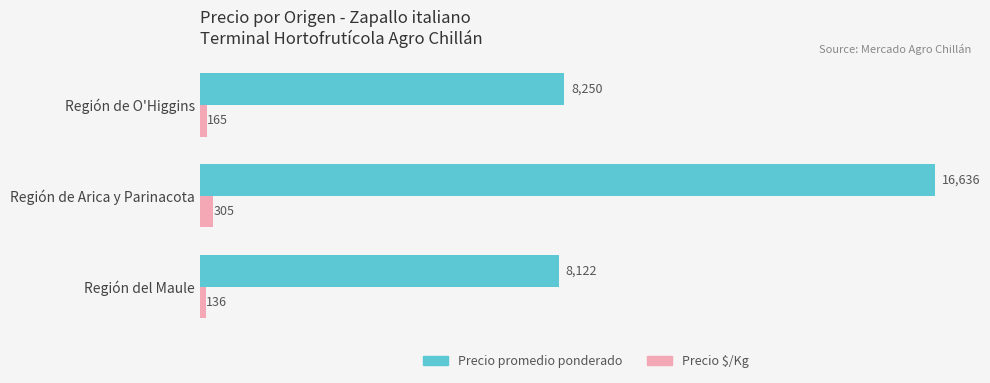

Rank the series by their average value, from lowest to highest.

Precio $/Kg, Precio promedio ponderado